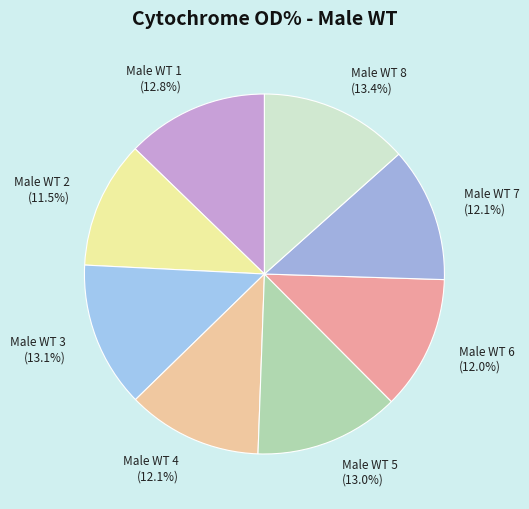

The Male WT 6 slice represents 1% of the pie. True or false?

False